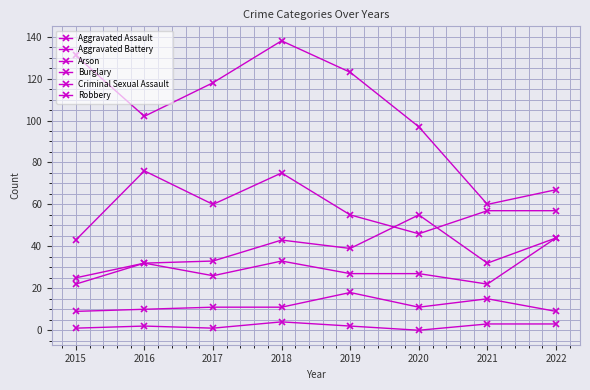

Count the number of categories in the chart.

8